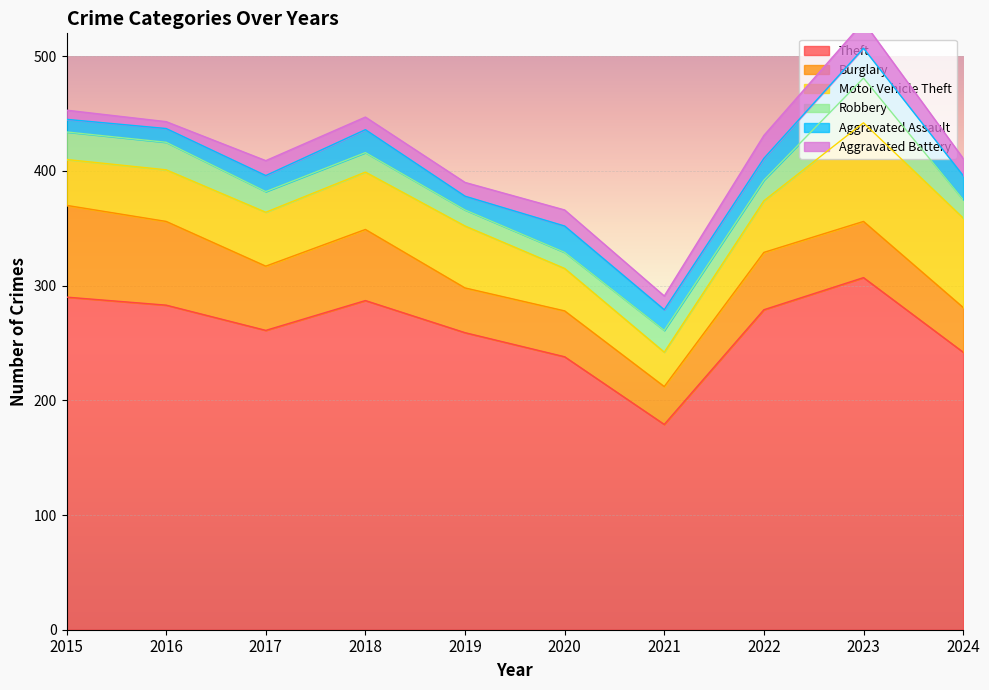

What is the difference between the Robbery values at 2015 and 2022?

6